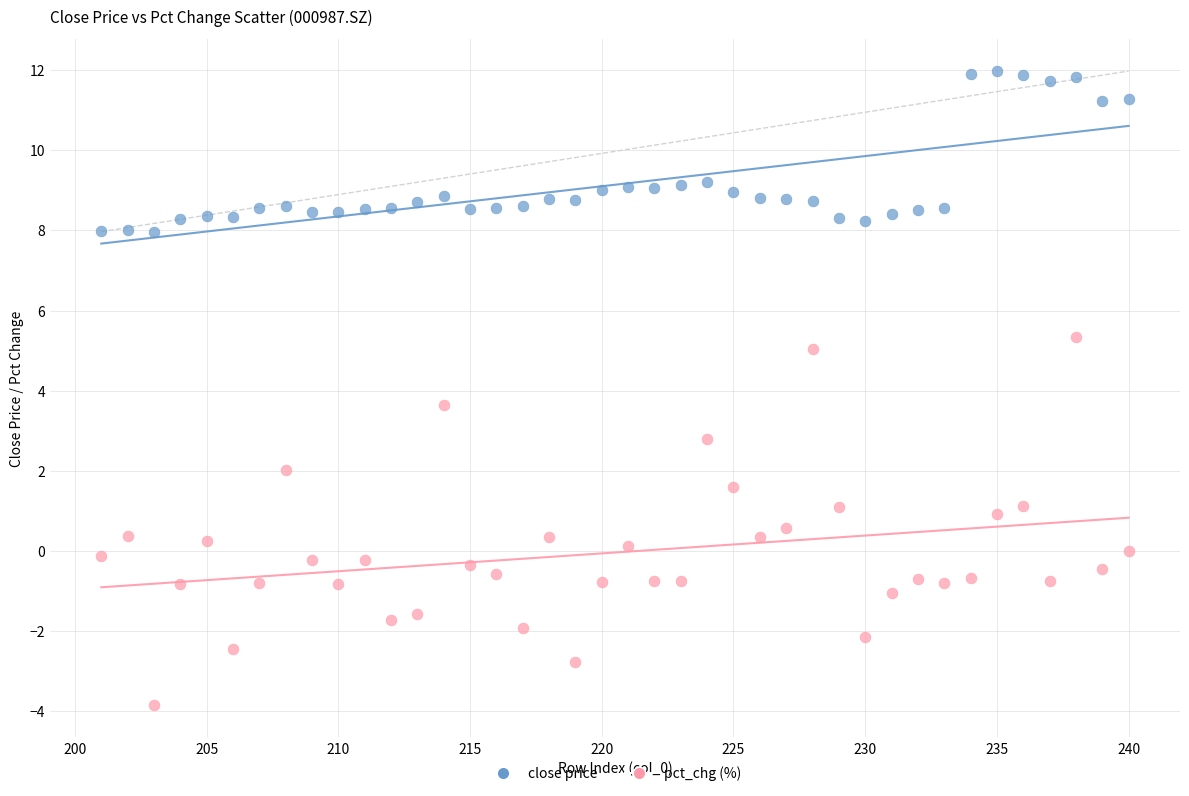

Across all data points, what is the range of Y values (max minus min)?

15.8